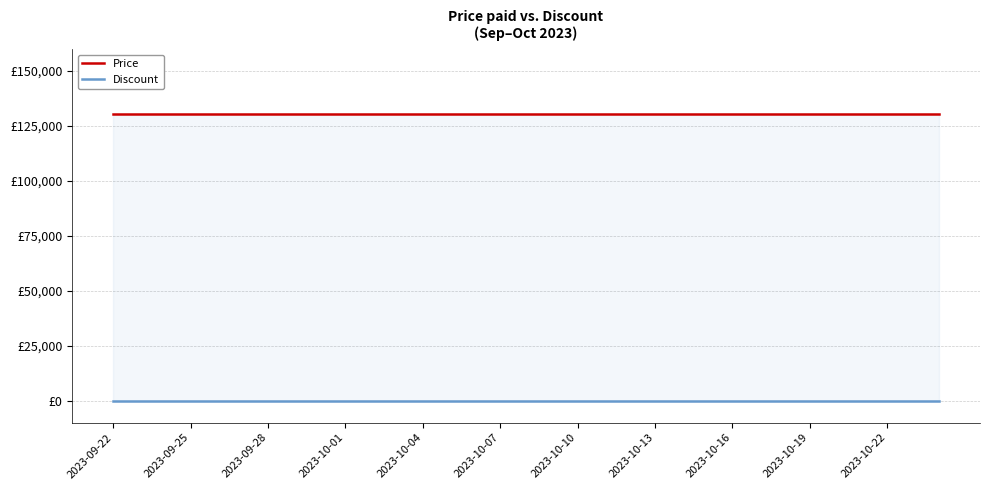

What is the total value across all series at 2023-10-10?

130500